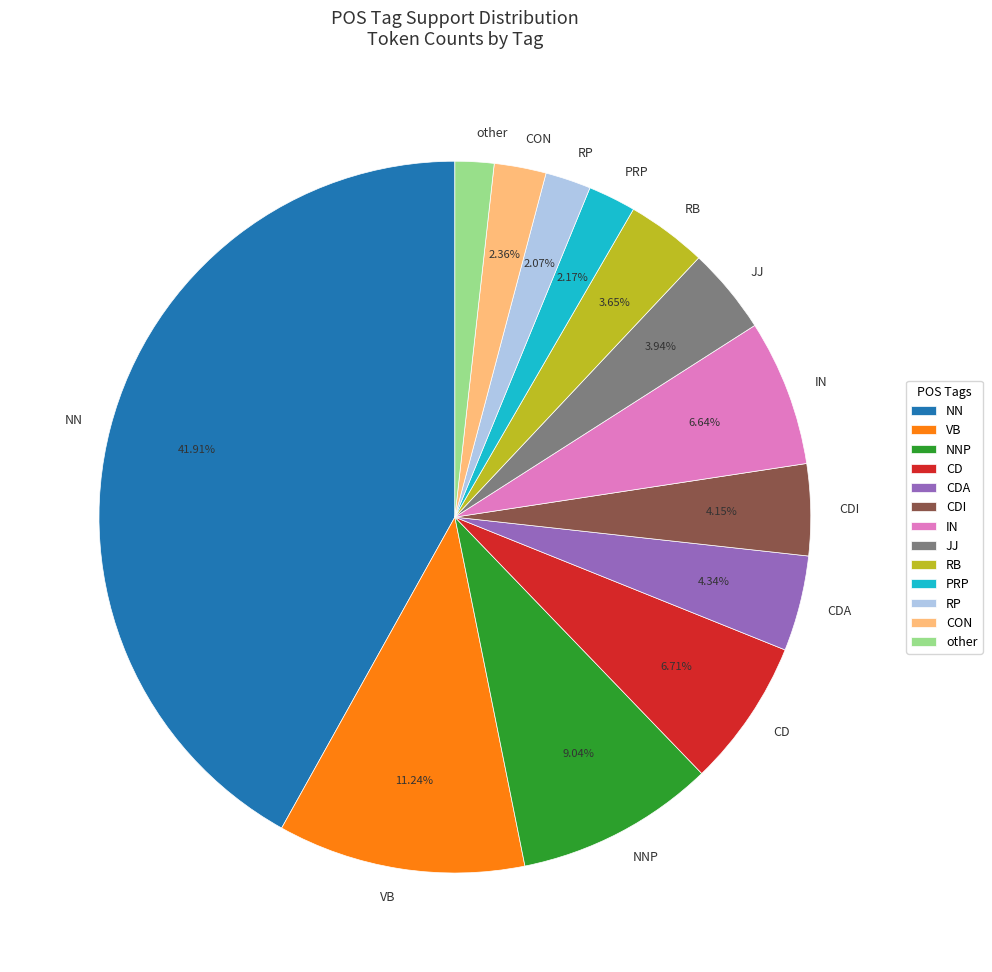

Is there a majority slice in this chart?

No